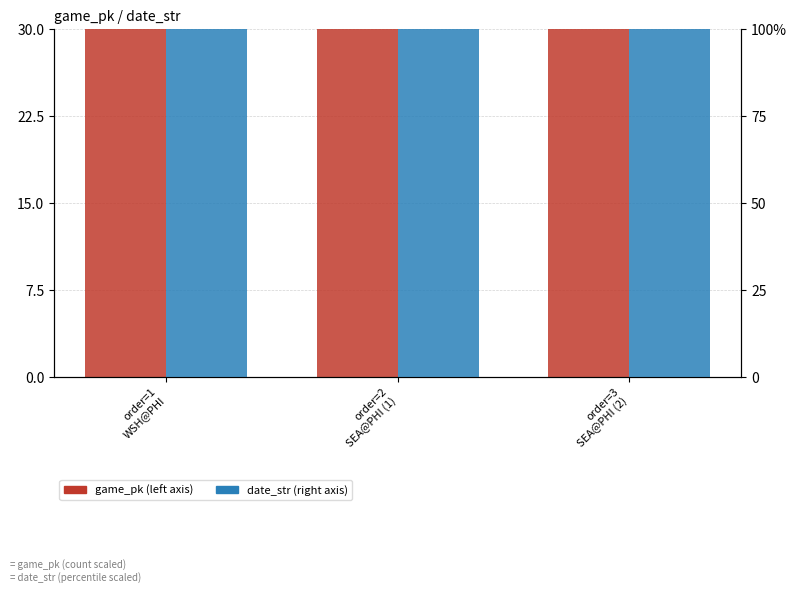

How many date_str values are between 99 and 100?

3